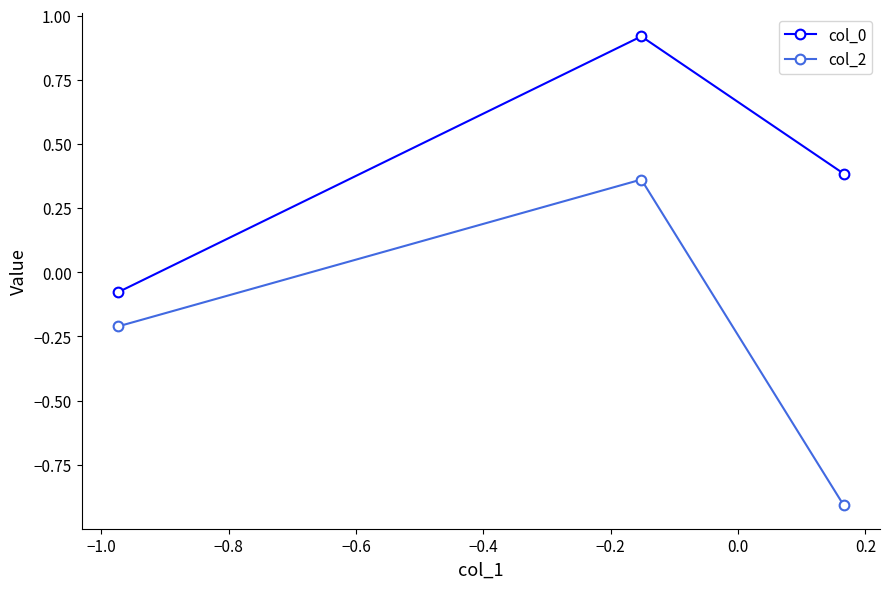

Rank the series by their maximum value, from lowest to highest.

col_2, col_0